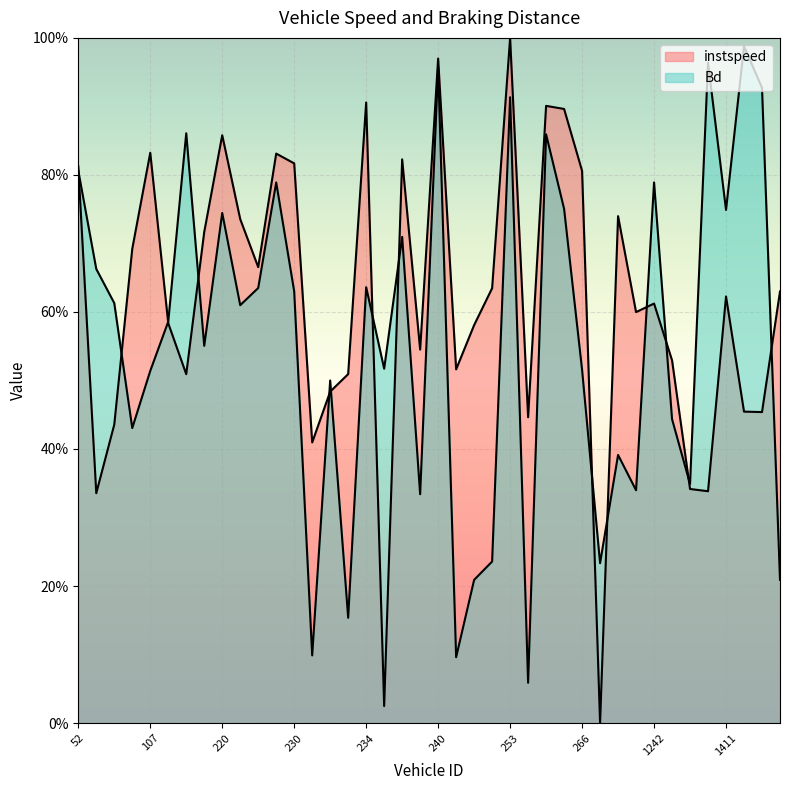

At 178.0, list the series in order from smallest to largest.

instspeed, Bd